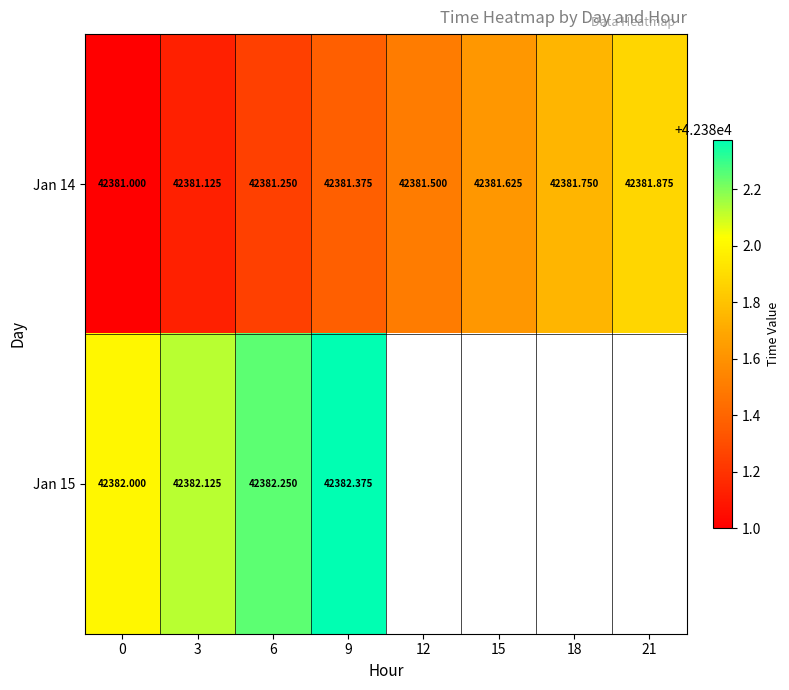

At which category is the sum across all series the highest?

9